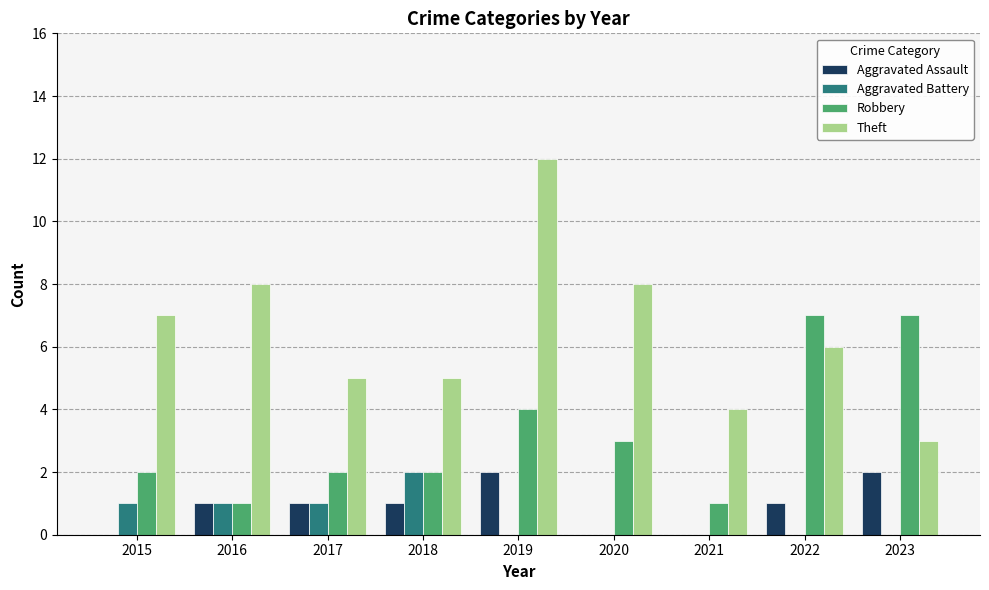

The Robbery series shows 2 at 2019. True or false?

False